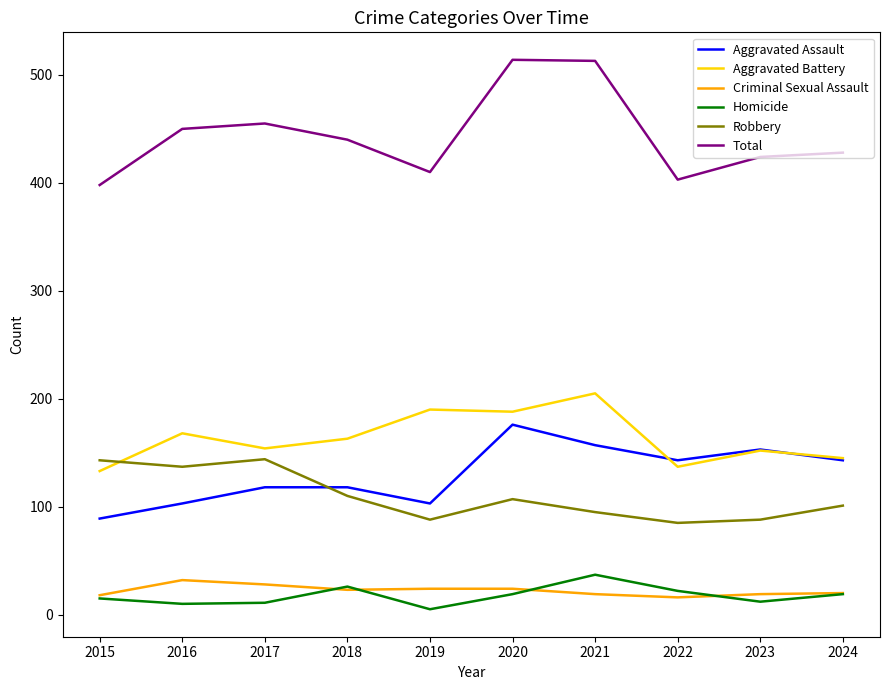

True or false: Criminal Sexual Assault has a value of 24 at 2019.

True